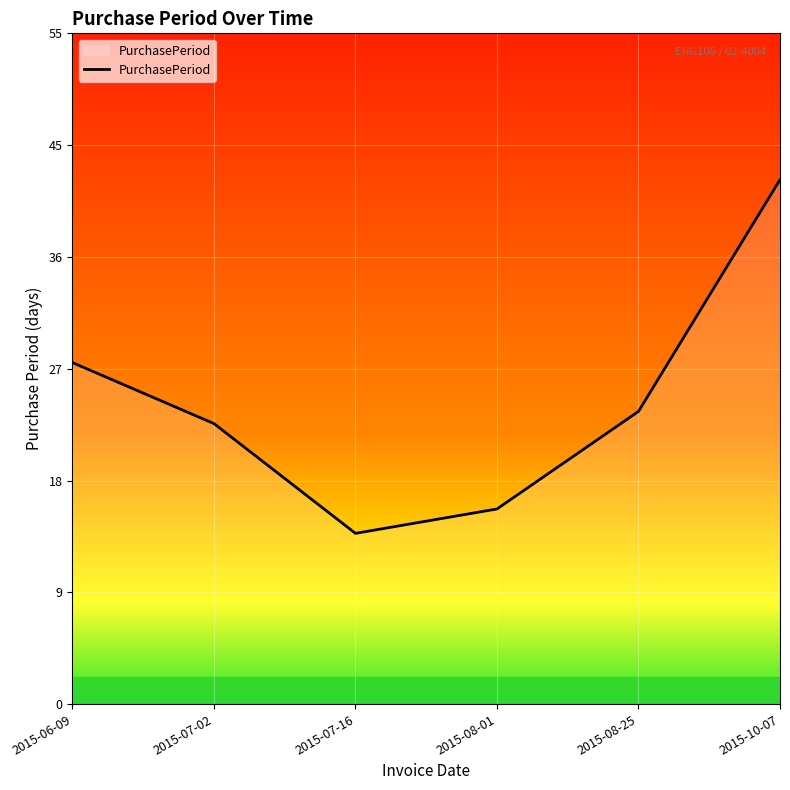

Rank the categories by value from lowest to highest.

2015-07-16, 2015-08-01, 2015-07-02, 2015-08-25, 2015-06-09, 2015-10-07